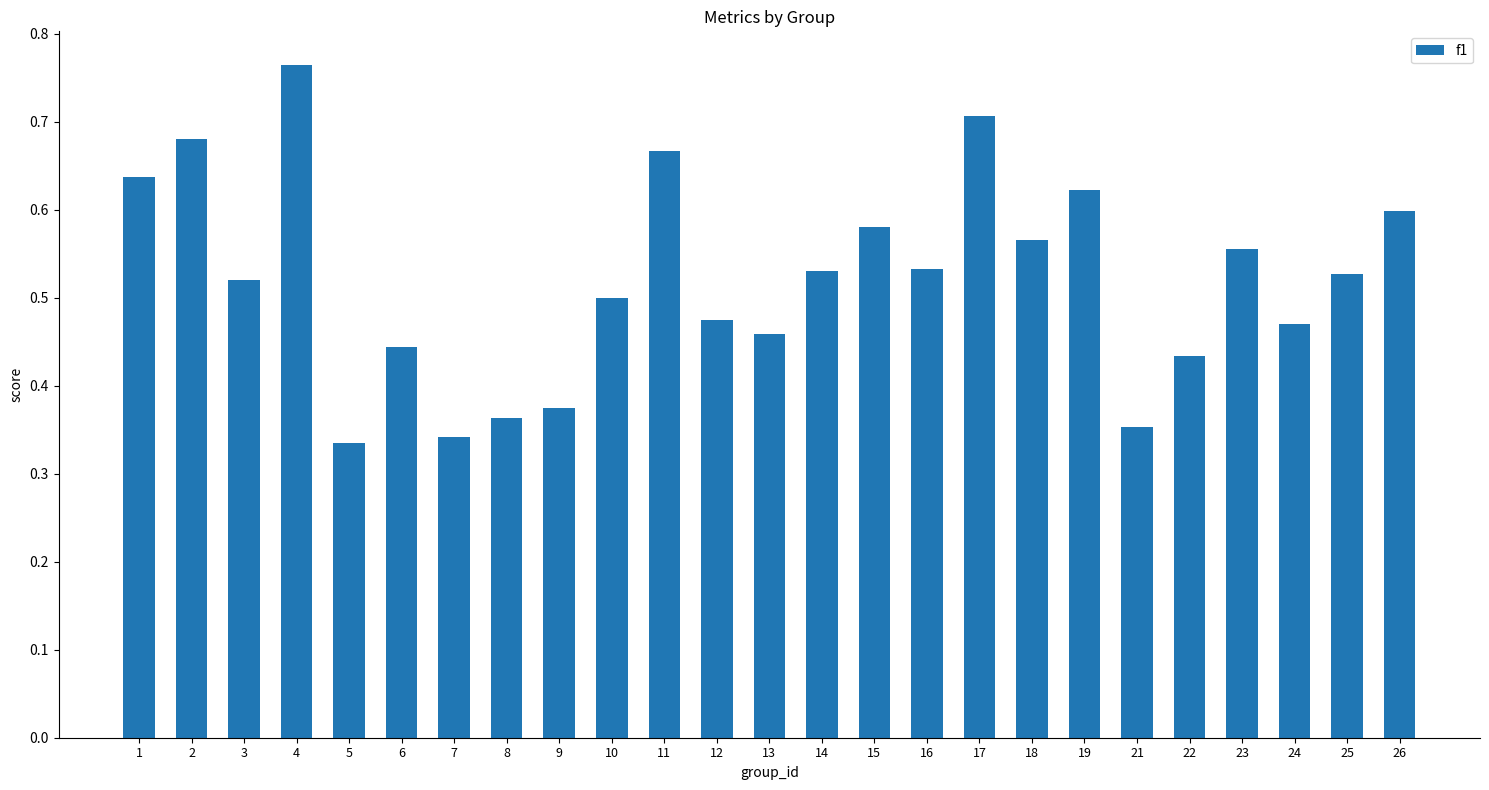

How many categories are shown in the chart?

25